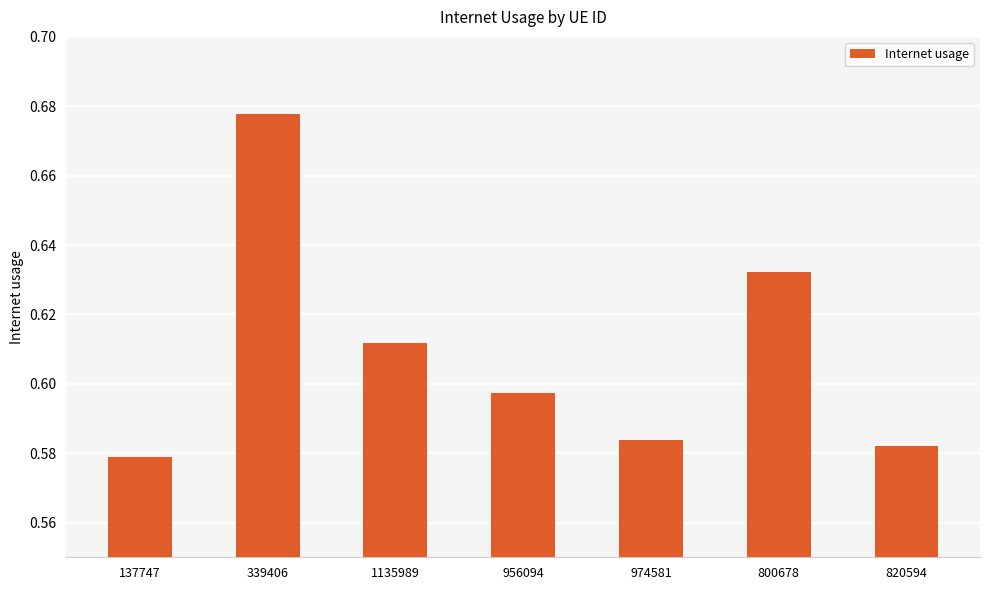

What is the label of the 1st bar from the left?

137747